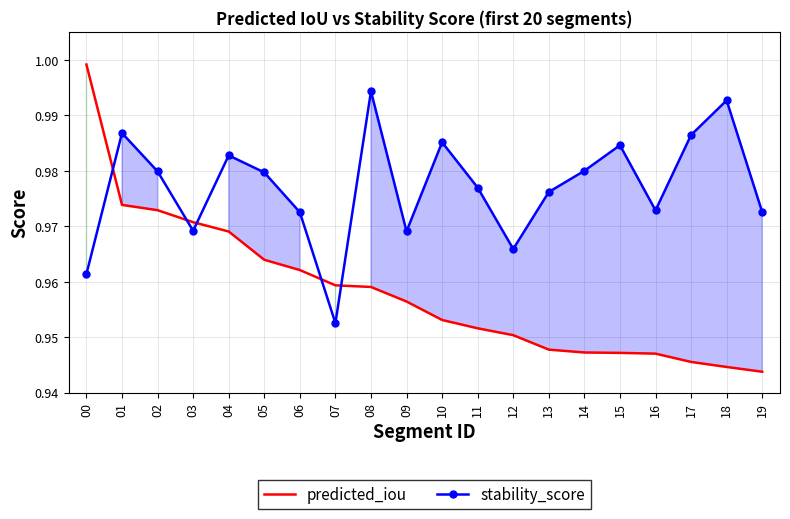

Between which two adjacent categories do predicted_iou and stability_score first intersect?

00 and 01